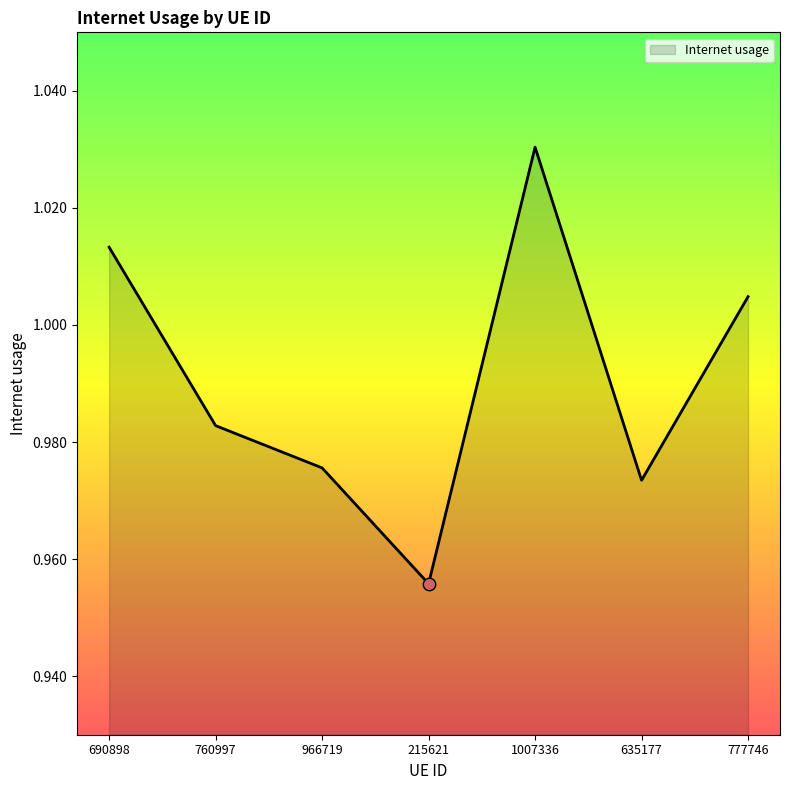

What is the change in value from 690898 to 215621?

-0.1